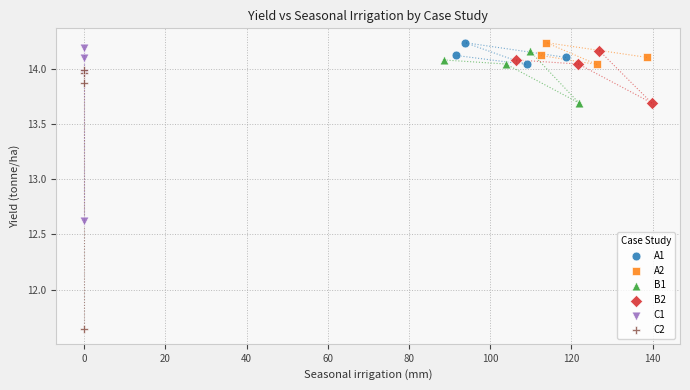

Which series contains the lowest Y value?

C2